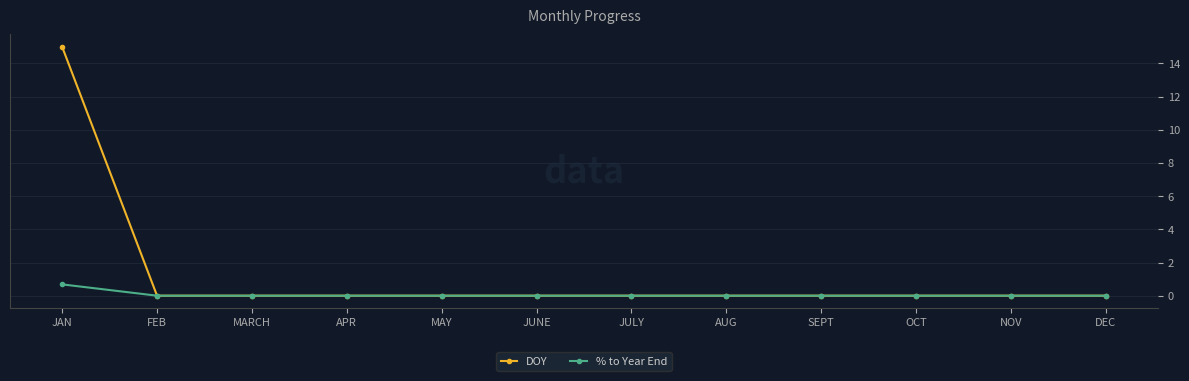

The % to Year End series shows 0.0 at MAY. True or false?

True